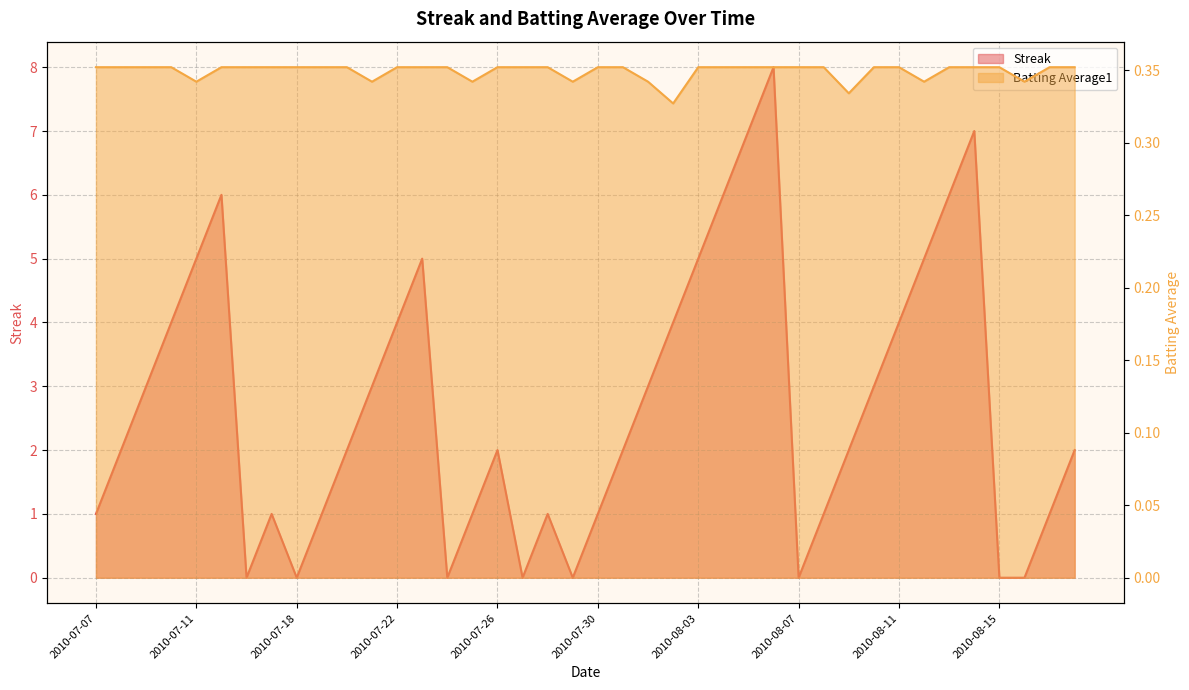

Reading right to left, list all the values displayed in this chart.

Streak: 2.0	1.0	0.0	0.0	7.0	6.0	5.0	4.0	3.0	2.0	1.0	0.0	8.0	7.0	6.0	5.0	4.0	3.0	2.0	1.0	0.0	1.0	0.0	2.0	1.0	0.0	5.0	4.0	3.0	2.0	1.0	0.0	1.0	0.0	6.0	5.0	4.0	3.0	2.0	1.0
Batting Average1: 0.4	0.4	0.3	0.4	0.4	0.4	0.3	0.4	0.4	0.3	0.4	0.4	0.4	0.4	0.4	0.4	0.3	0.3	0.4	0.4	0.3	0.4	0.4	0.4	0.3	0.4	0.4	0.4	0.3	0.4	0.4	0.4	0.4	0.4	0.4	0.3	0.4	0.4	0.4	0.4